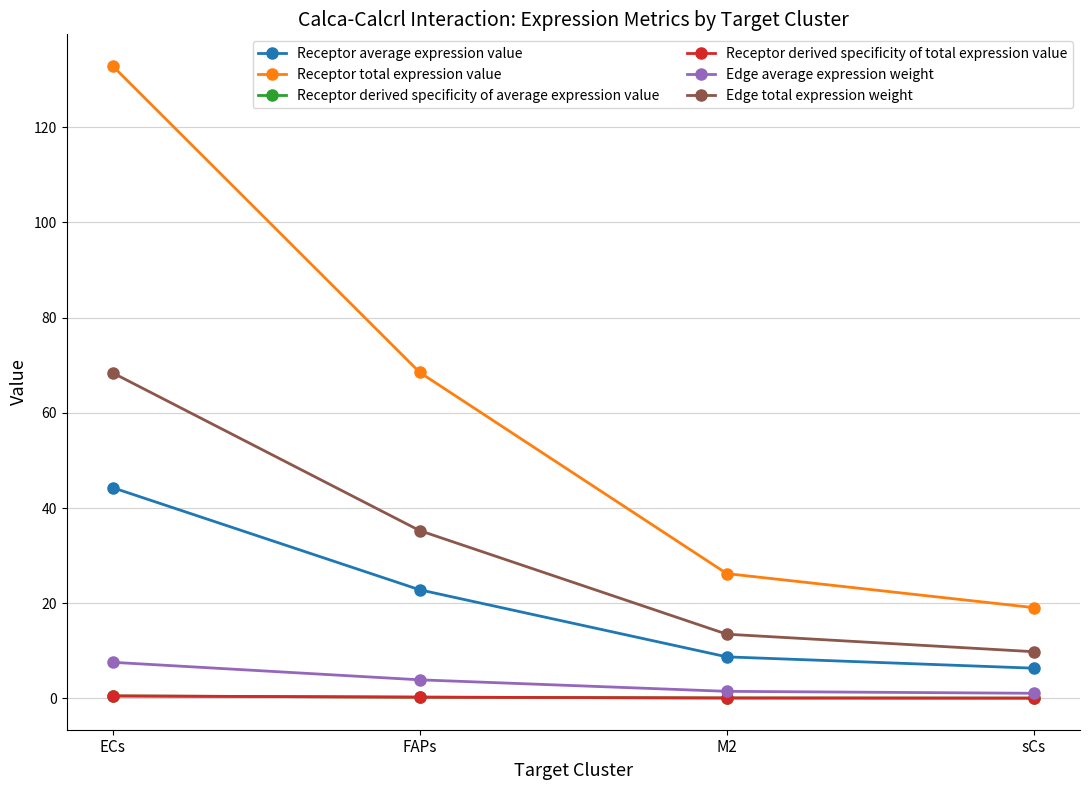

Does the chart have visible grid lines?

Yes